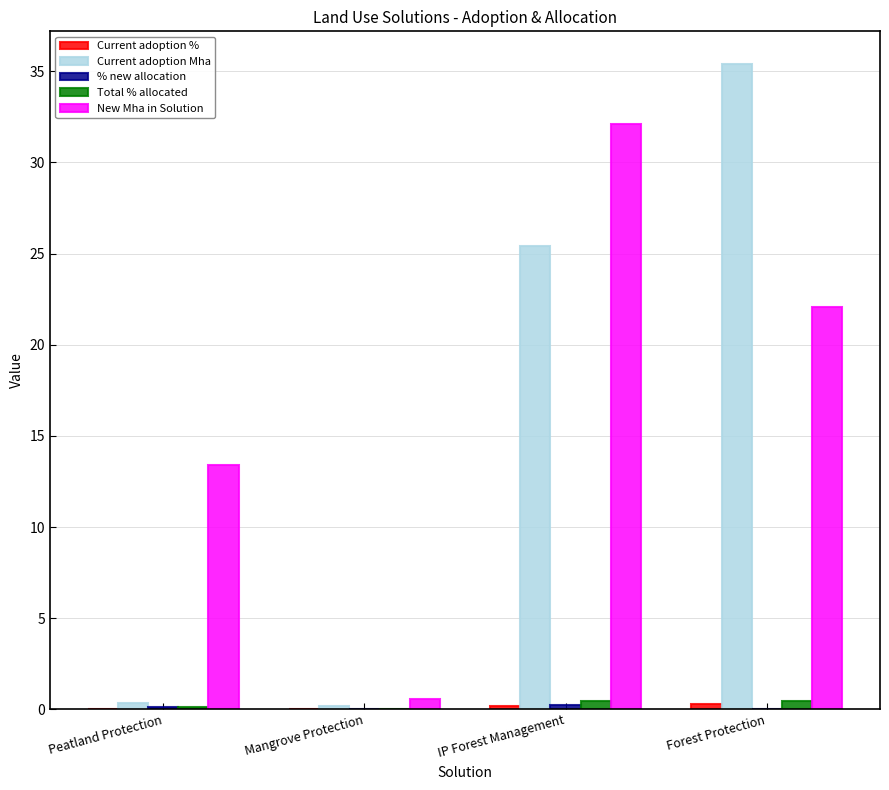

The Current adoption Mha series shows 0.3 at Peatland Protection. True or false?

True